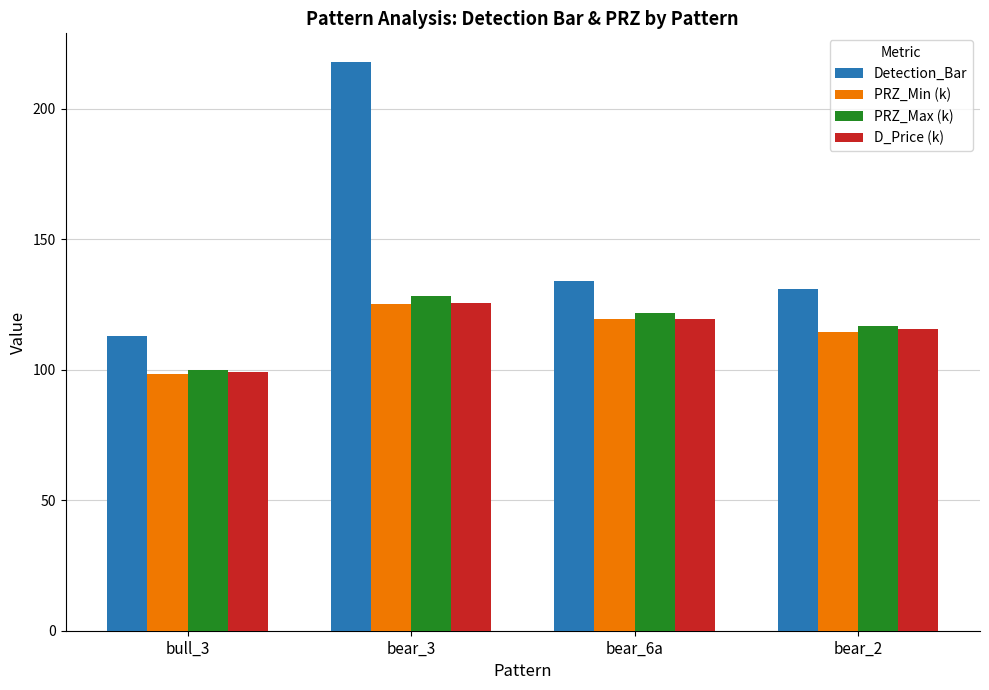

Reading left to right, list all the values displayed in this chart.

Detection_Bar: bull_3=113.0	bear_3=218.0	bear_6a=134.0	bear_2=131.0
PRZ_Min (k): bull_3=98.2	bear_3=125.3	bear_6a=119.4	bear_2=114.6
PRZ_Max (k): bull_3=99.9	bear_3=128.1	bear_6a=121.6	bear_2=116.8
D_Price (k): bull_3=99.1	bear_3=125.7	bear_6a=119.5	bear_2=115.7